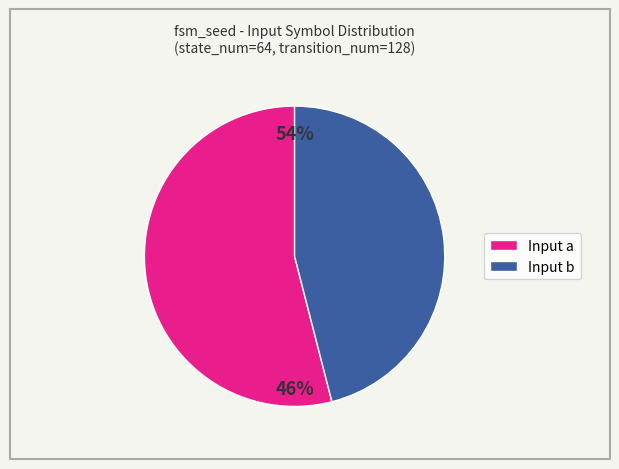

What is the total percentage of b and a?

100.0%